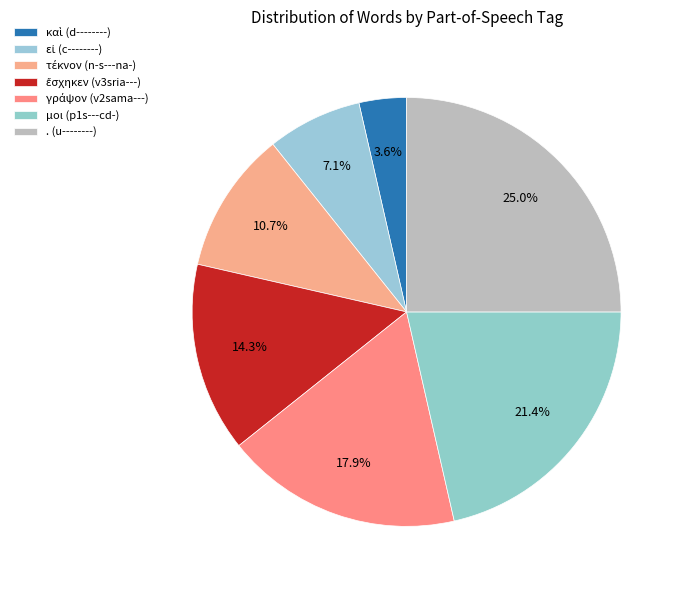

Rank the categories by value from lowest to highest.

καὶ (d--------), εἰ (c--------), τέκνον (n-s---na-), ἔσχηκεν (v3sria---), γράψον (v2sama---), μοι (p1s---cd-), . (u--------)